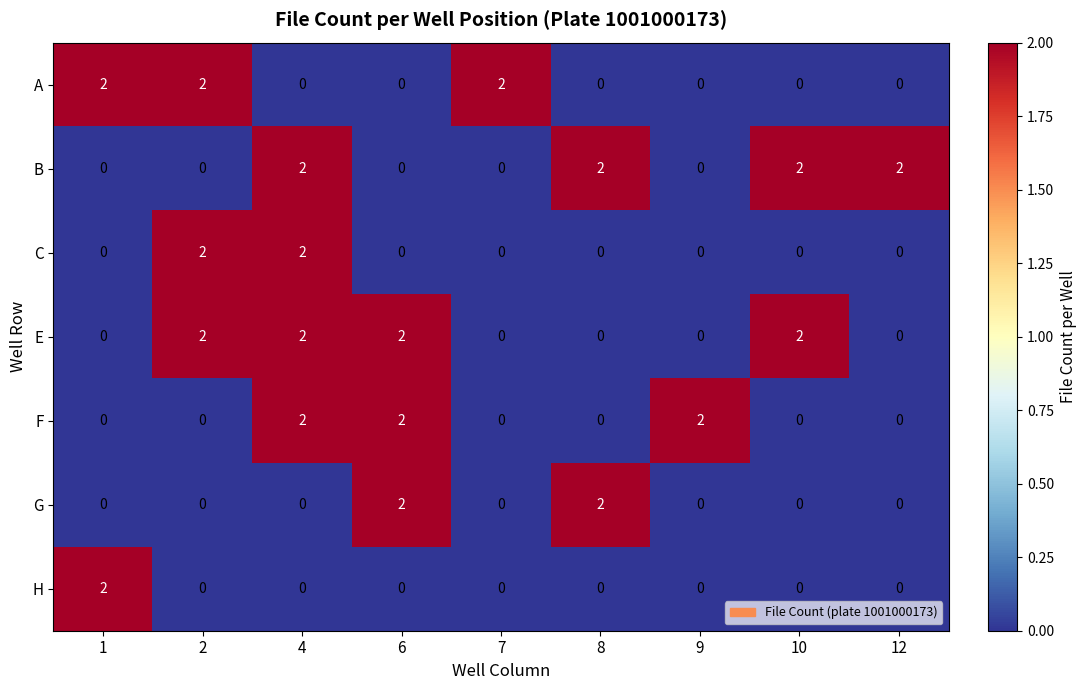

The value of C at 12 is 0. True or false?

True